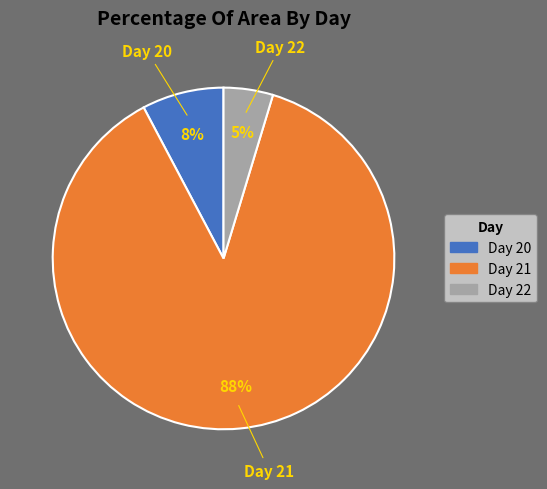

Rank the categories by value from lowest to highest.

Day 22, Day 20, Day 21